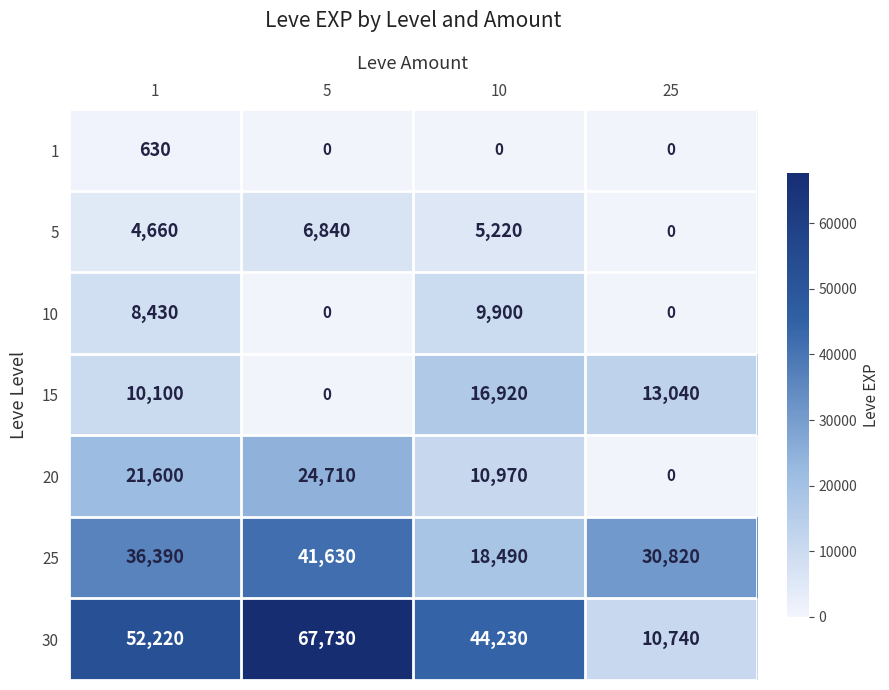

What is the total value across all series at 1?

134030